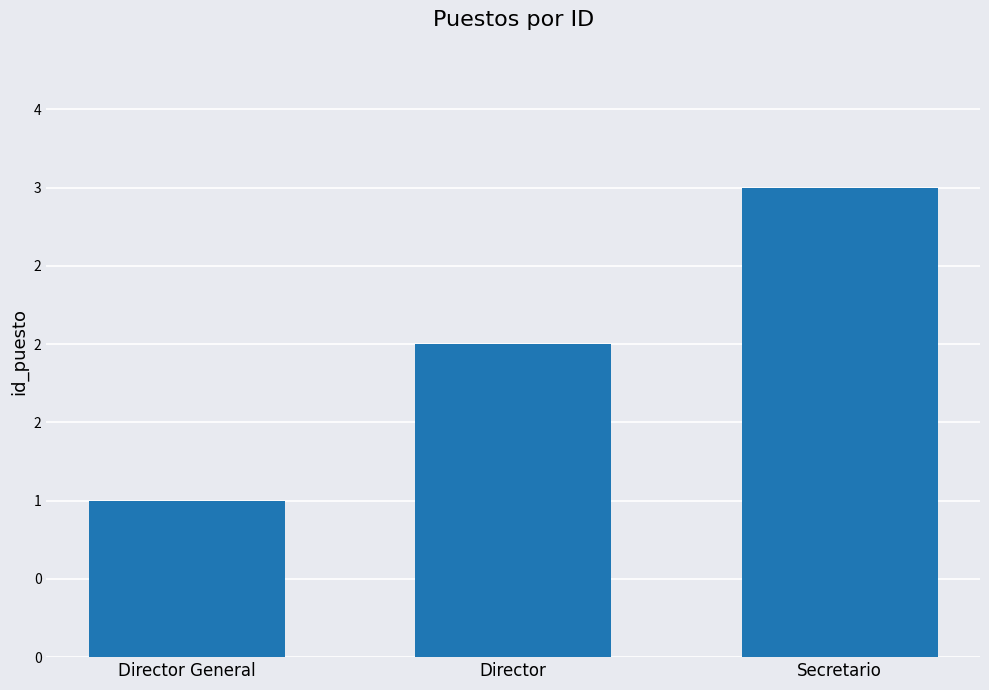

Does the chart contain any negative values?

No